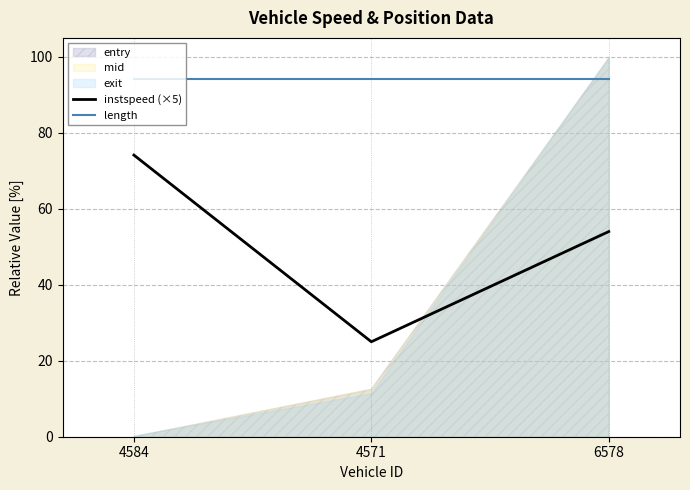

What is the sum of the instspeed (×5) values at 6578 and 4571?

79.0